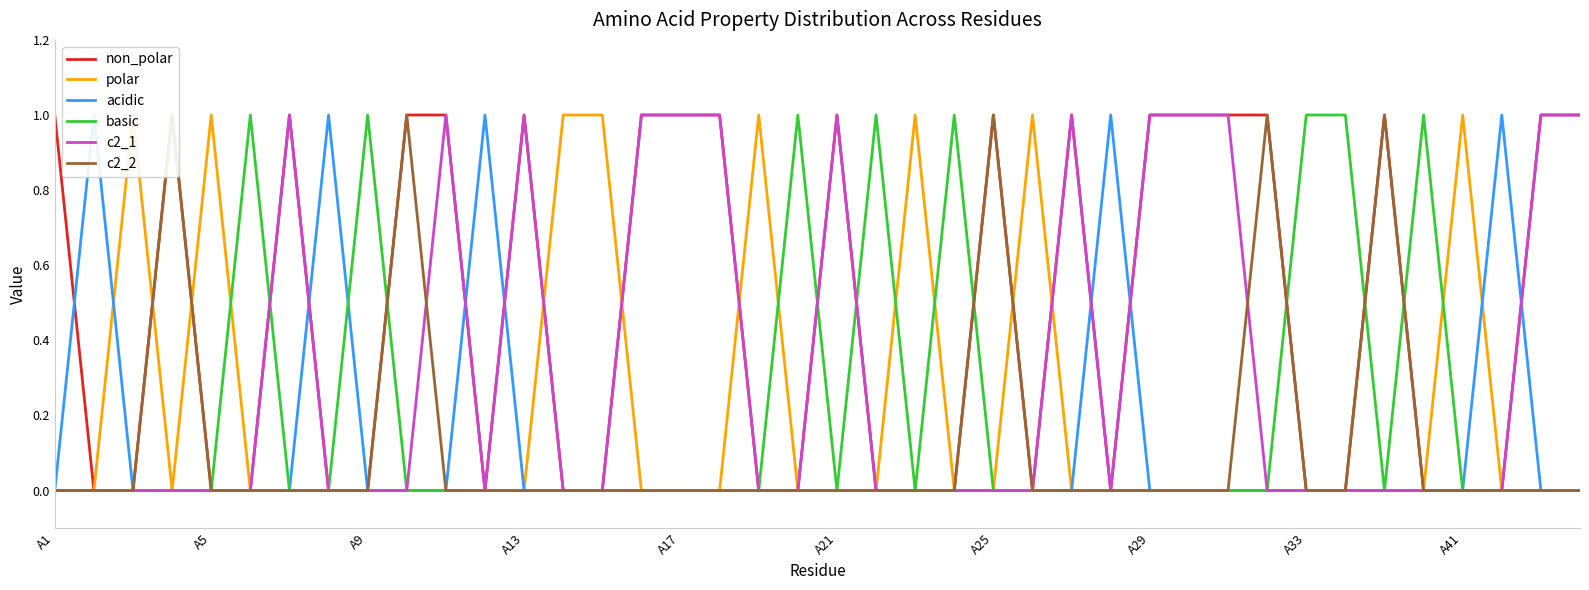

True or false: basic has a value of 0 at A21.

True